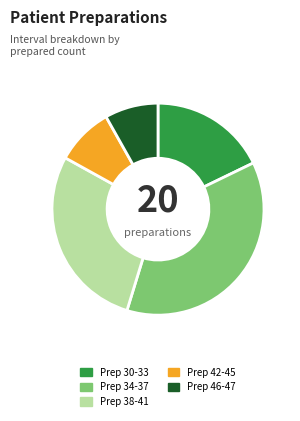

Rank the categories by value from lowest to highest.

Prep 46-47, Prep 42-45, Prep 30-33, Prep 38-41, Prep 34-37